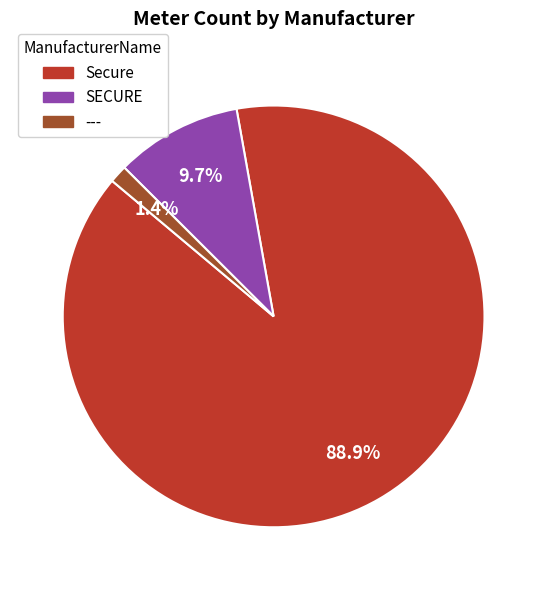

Is there any slice that represents more than half of the pie?

Yes